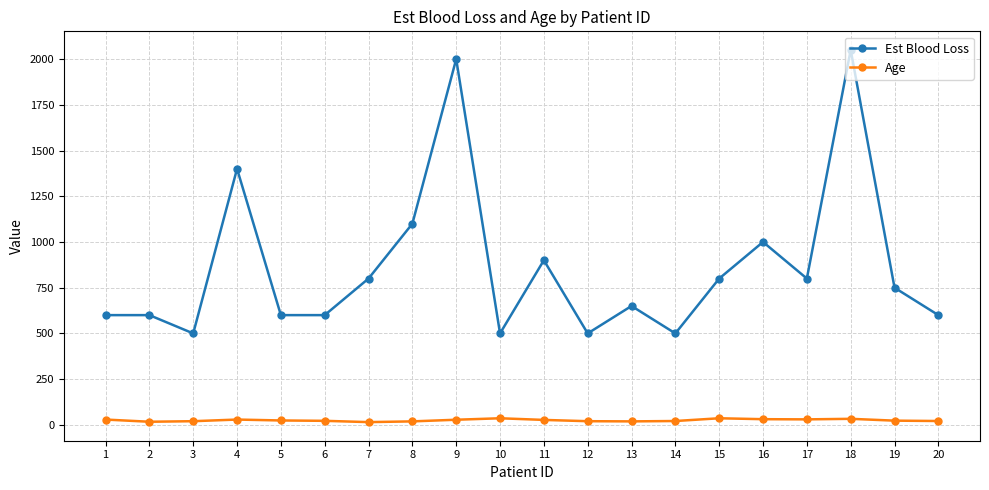

What is the value of the Est Blood Loss point at the 16th from the left?

1000